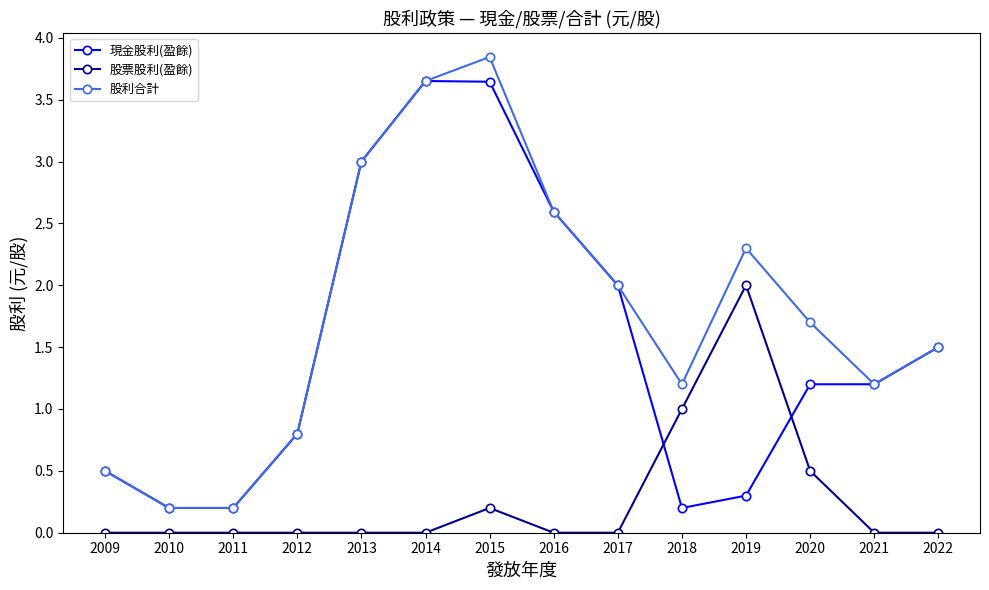

Which series has the largest total across all categories?

股利合計